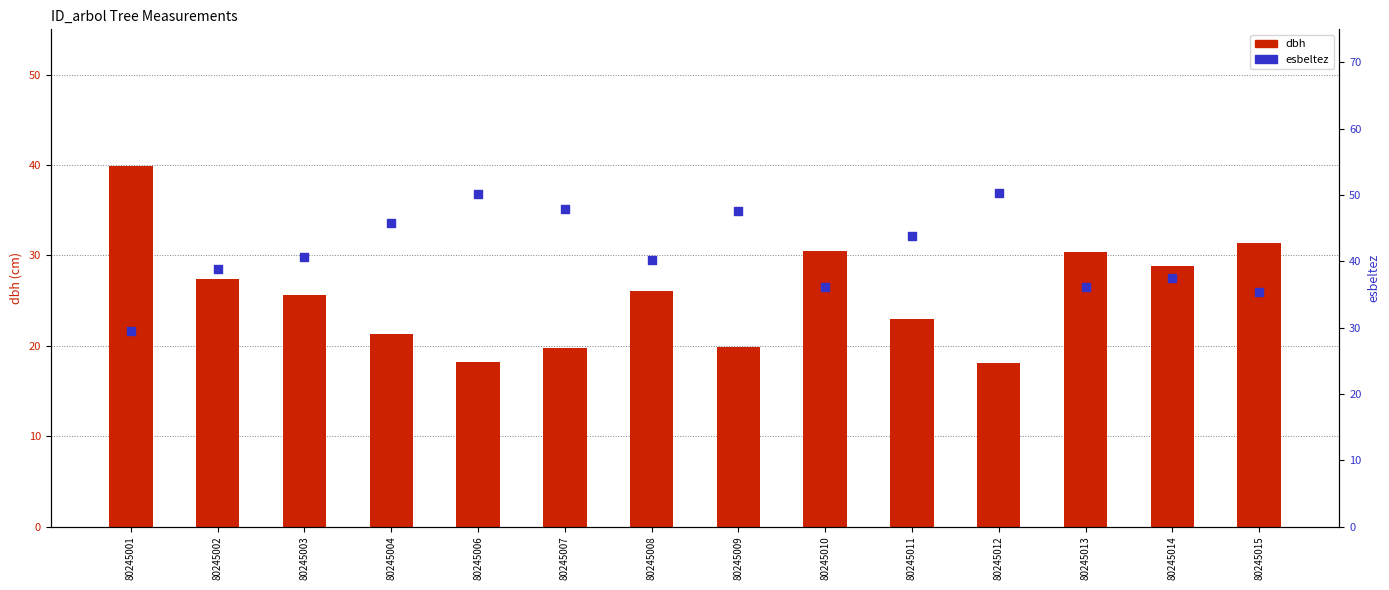

Which series has the largest total across all categories?

esbeltez